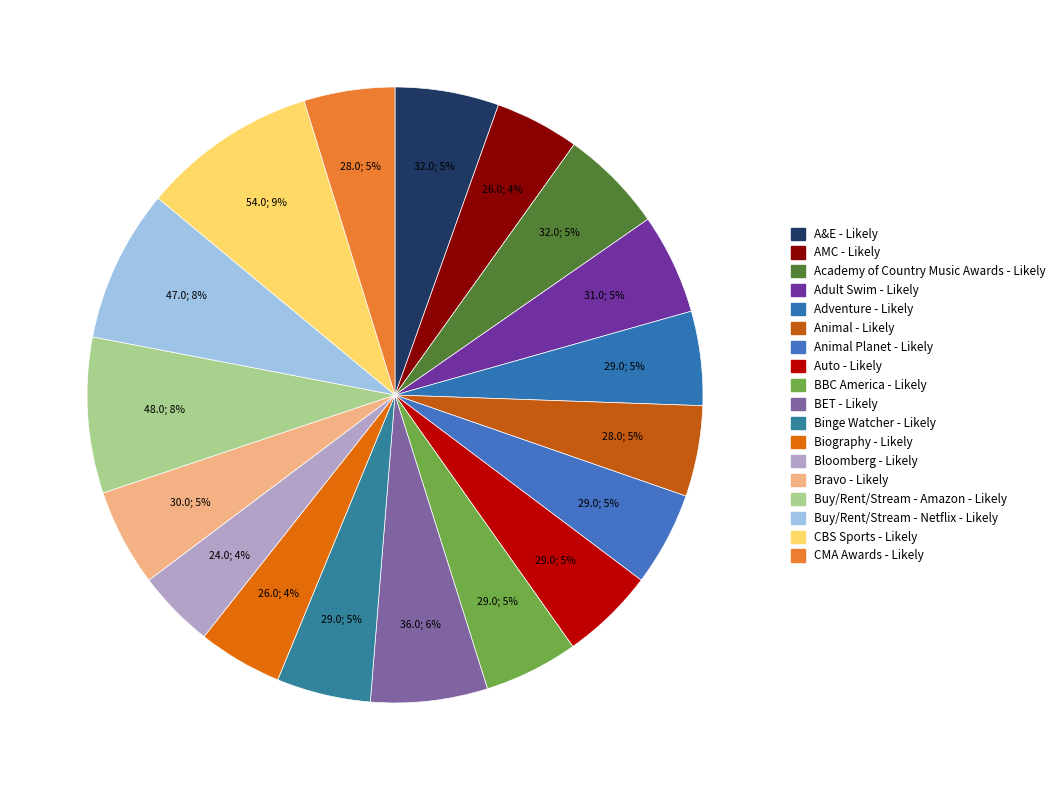

How many slices are in this pie chart?

18